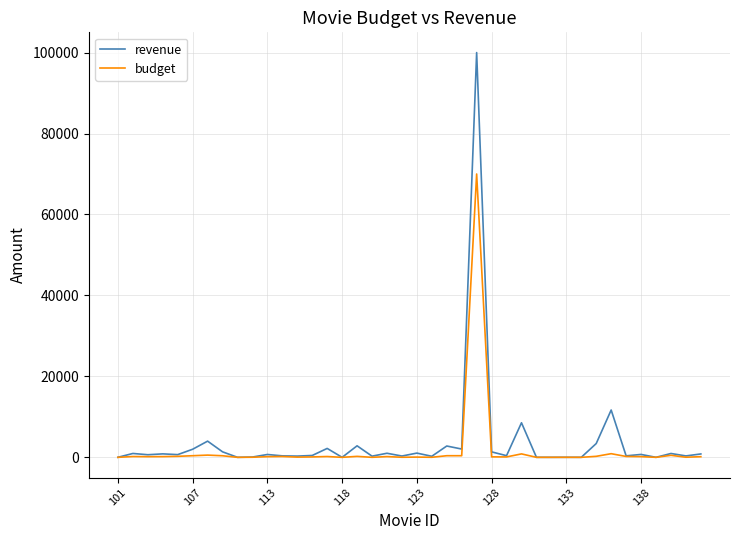

What is the highest value of the budget series?

70000.0